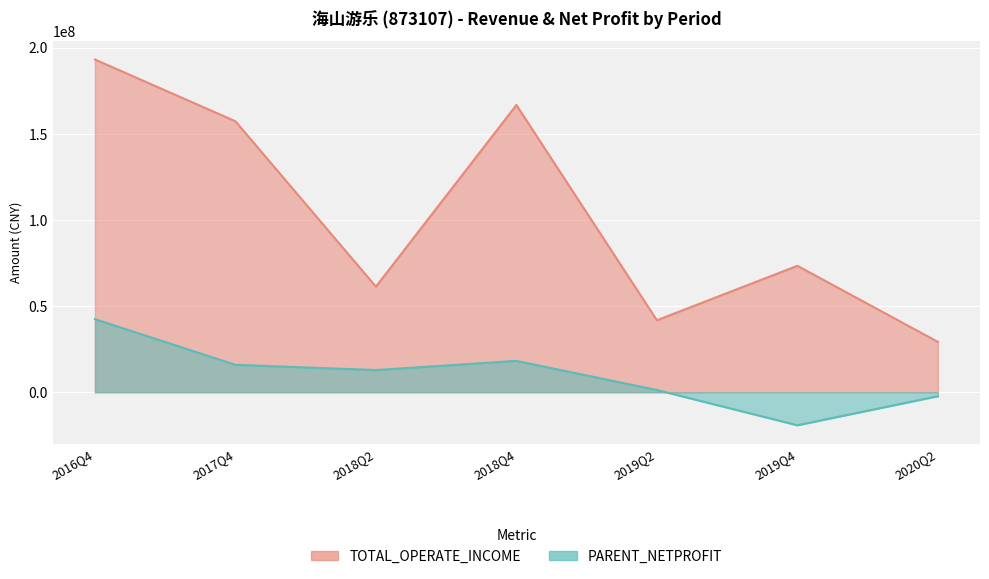

Read the TOTAL_OPERATE_INCOME value at 2019Q2.

41790712.8